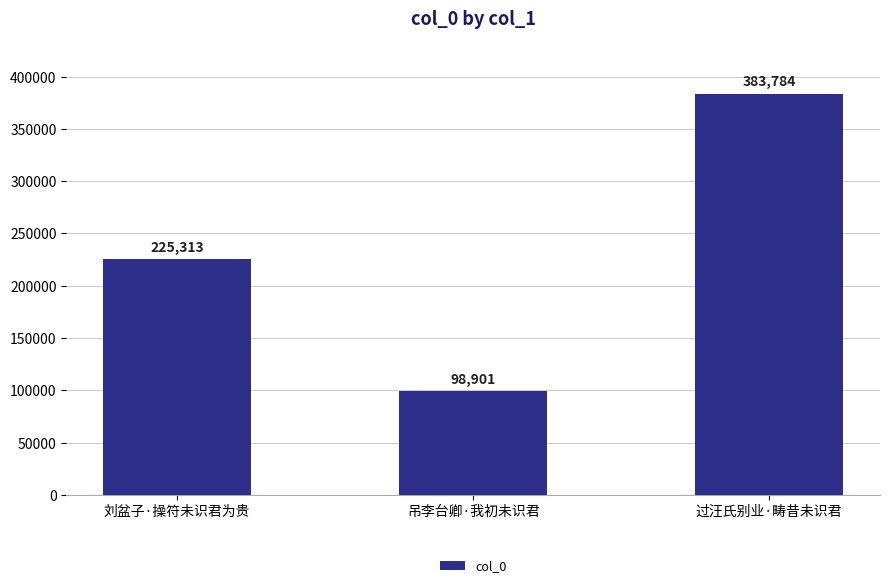

Approximately how many times larger is the value at 吊李台卿·我初未识君 compared to 刘盆子·操符未识君为贵?

0.4